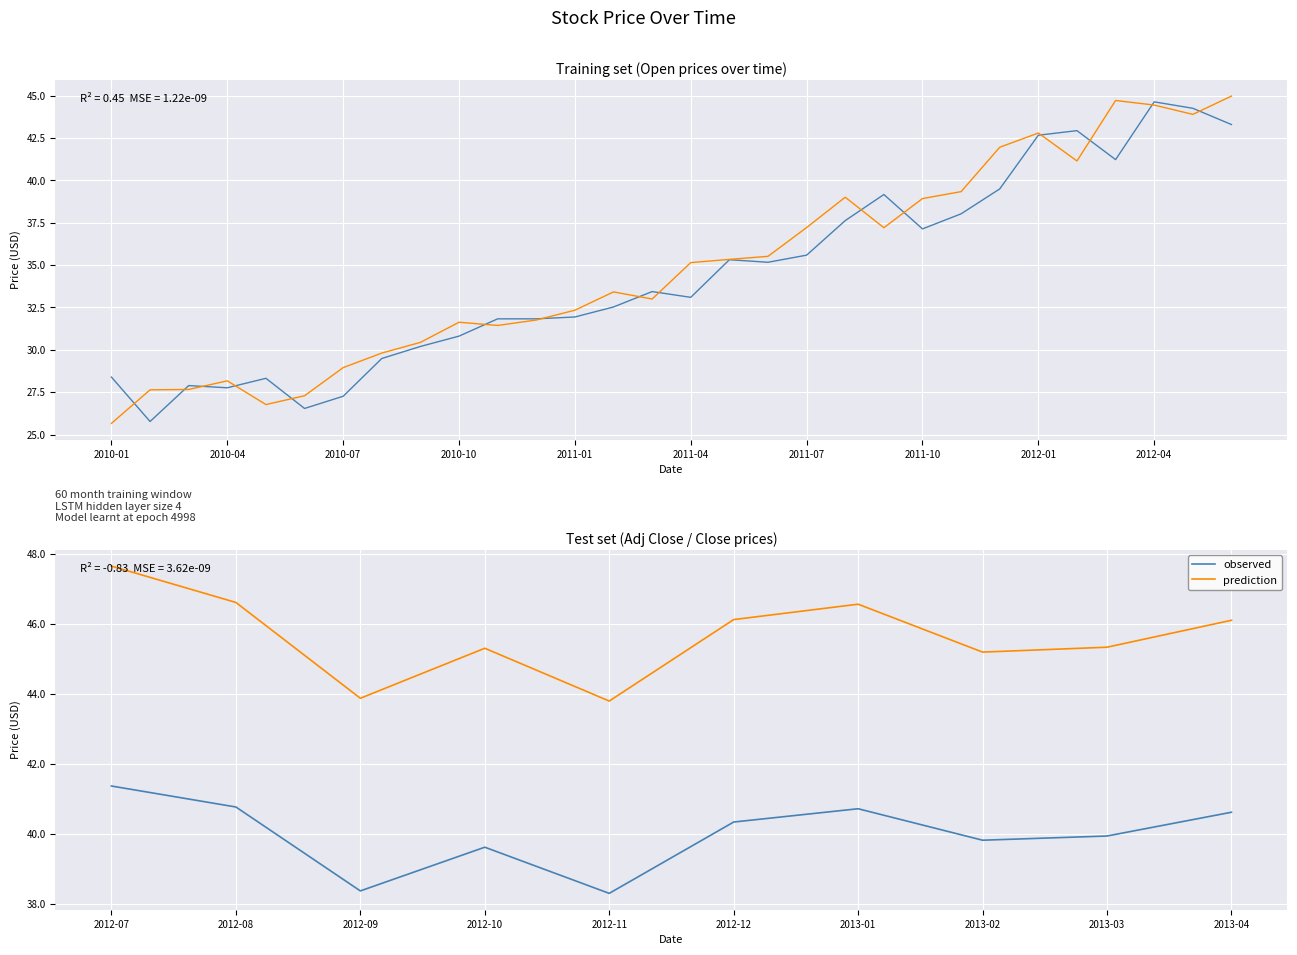

What is the highest value of the observed series?

41.4